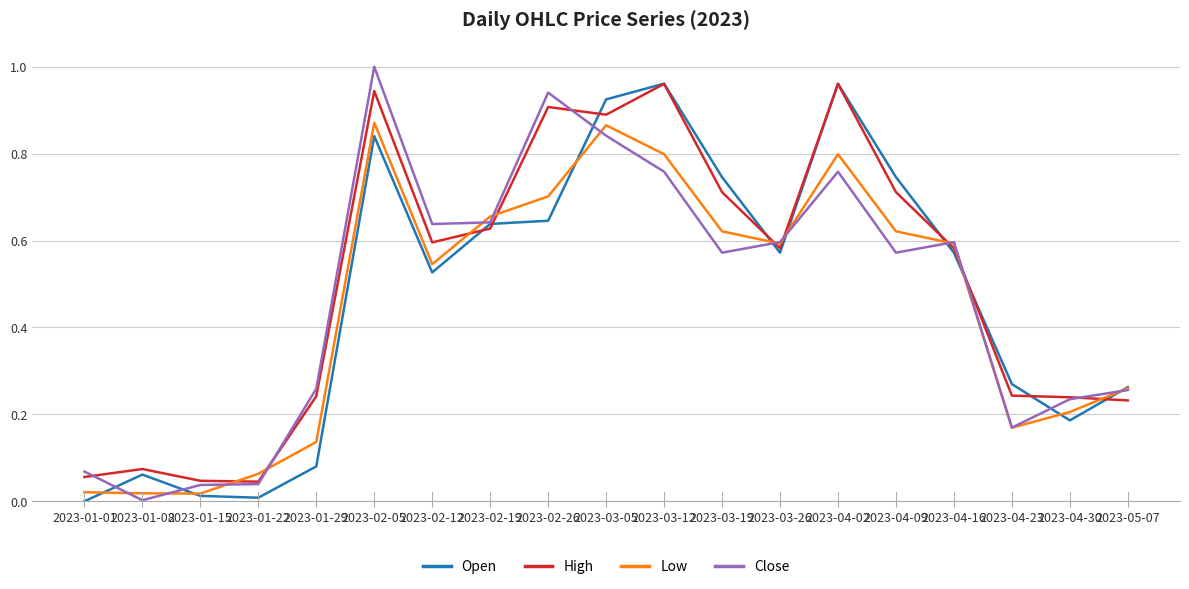

Count the number of categories in the chart.

19